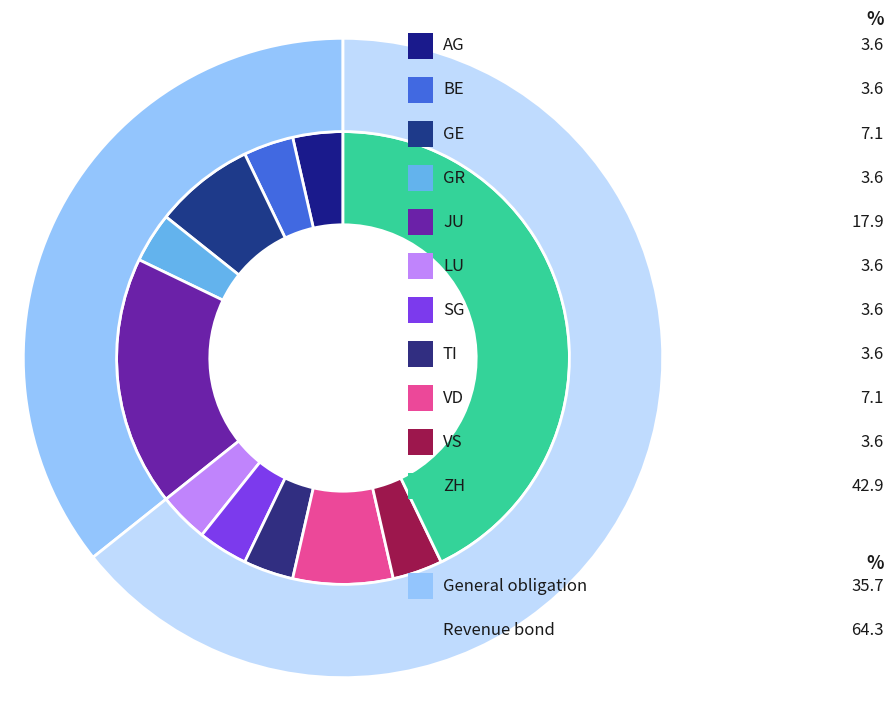

Between ZH and VS, which is larger?

ZH